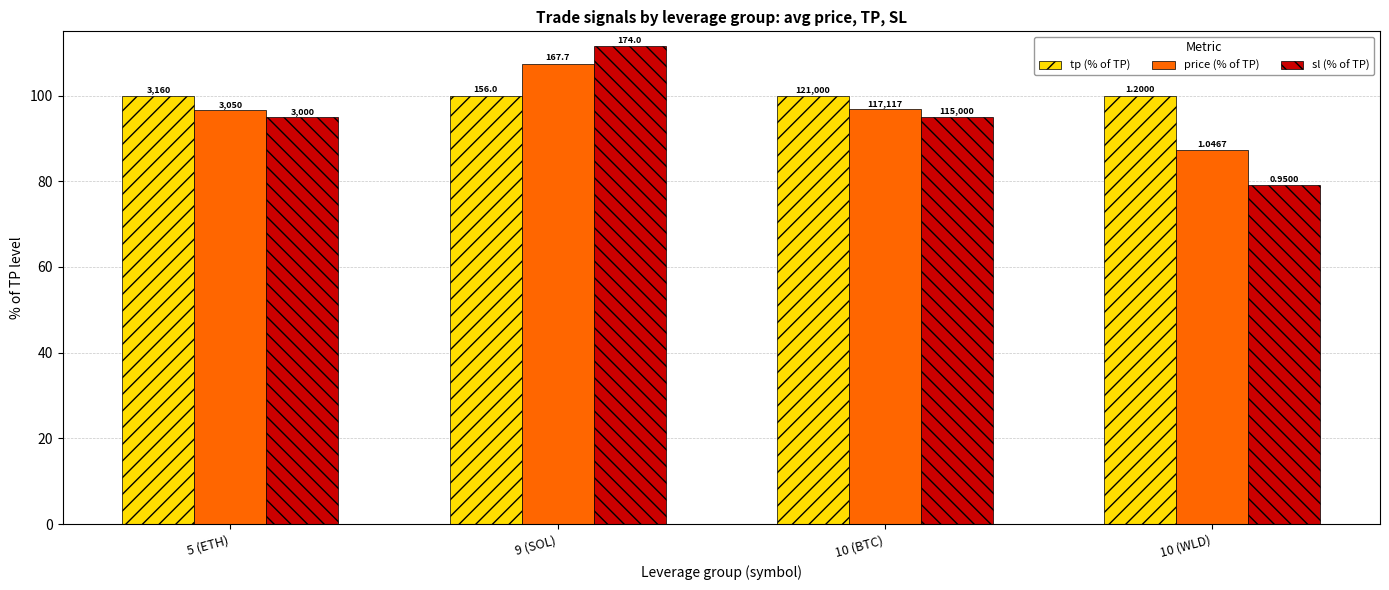

What is the smallest value displayed?

79.2